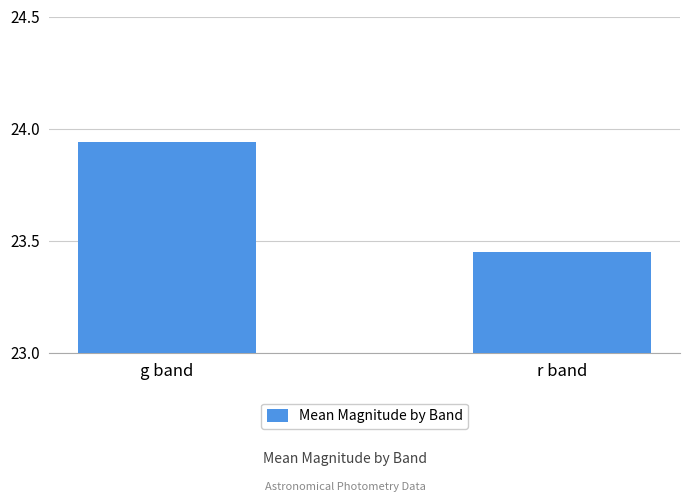

At which category does the chart reach its minimum across all series?

r band